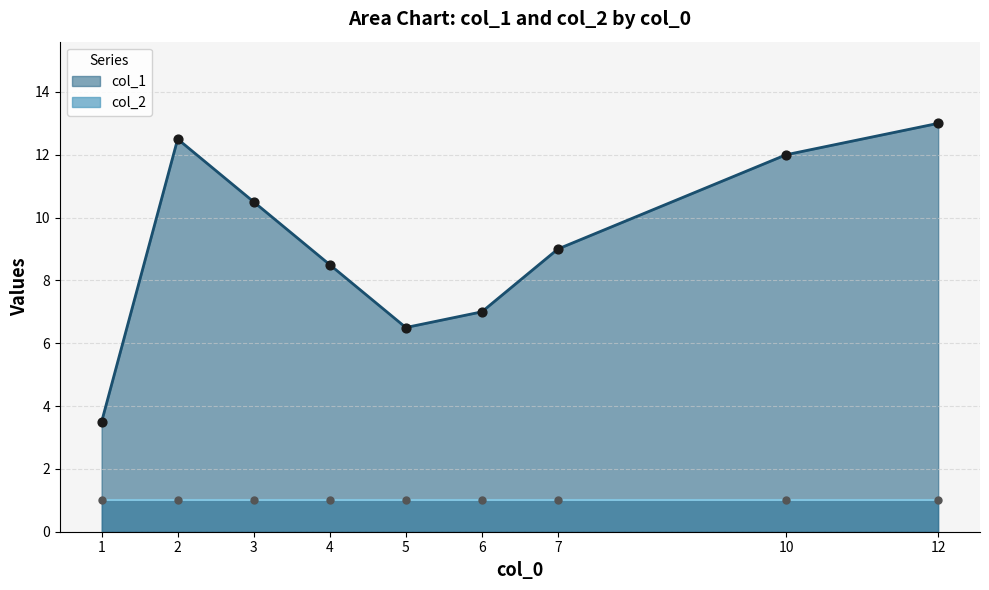

Which series has the widest spread of Y values?

col_1